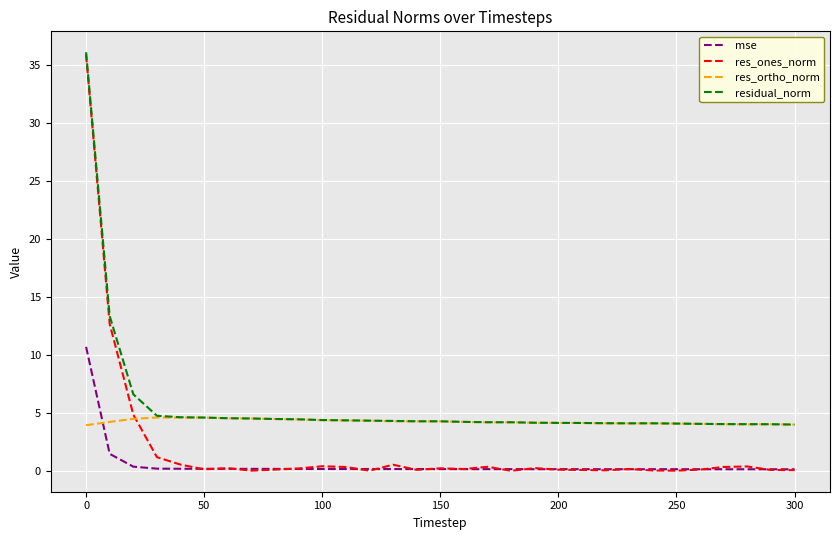

What is the lowest value of the residual_norm series?

4.0